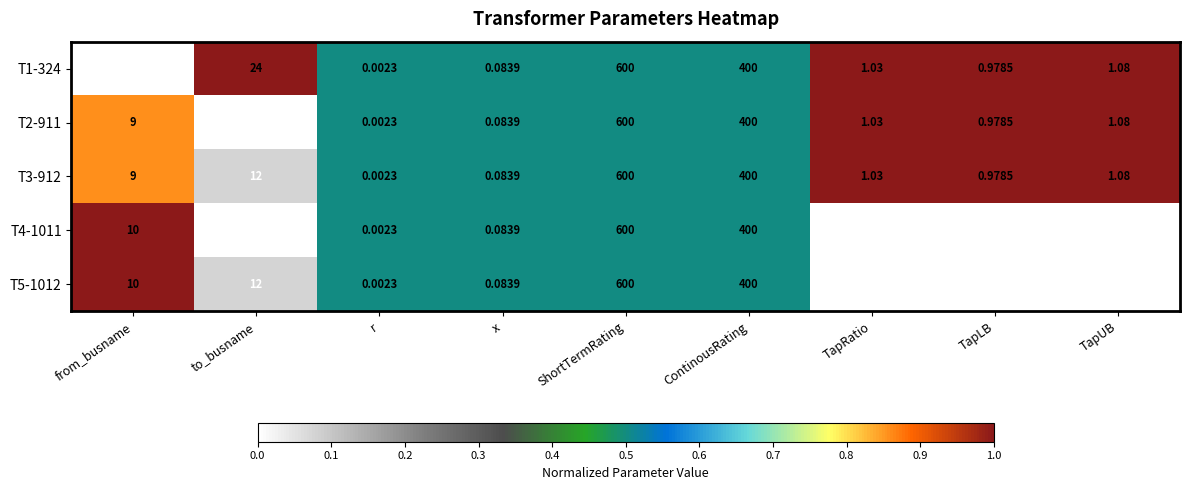

Is the value of T2-911 at ShortTermRating greater than the value of T5-1012 at TapLB?

Yes